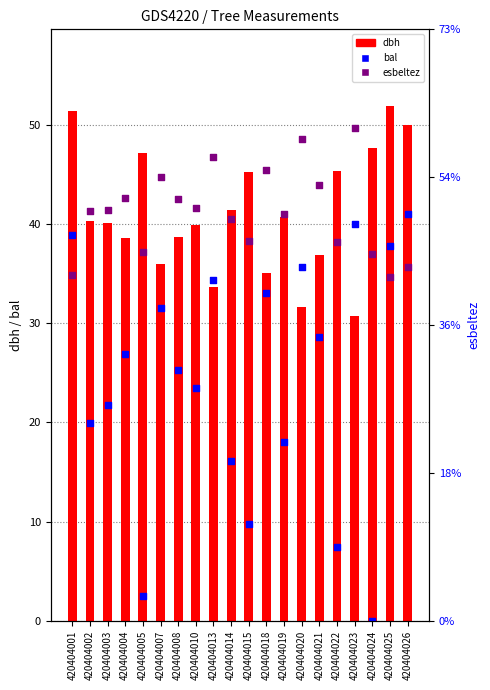

Is the value of dbh at 420404001 greater than the value of esbeltez at 420404008?

No